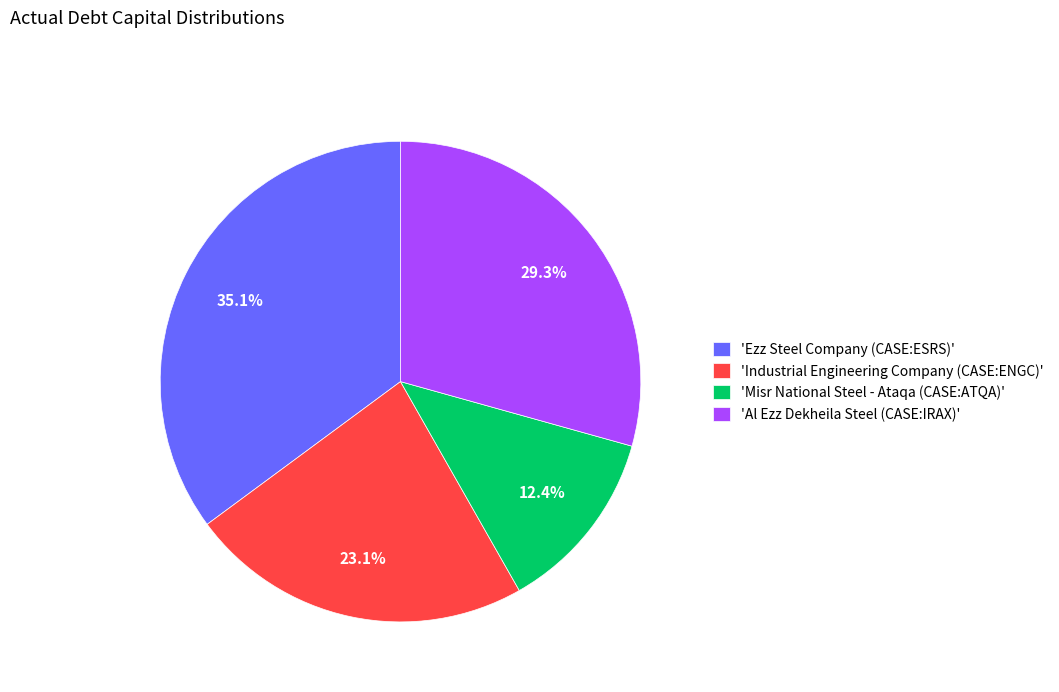

Is there a majority slice in this chart?

No